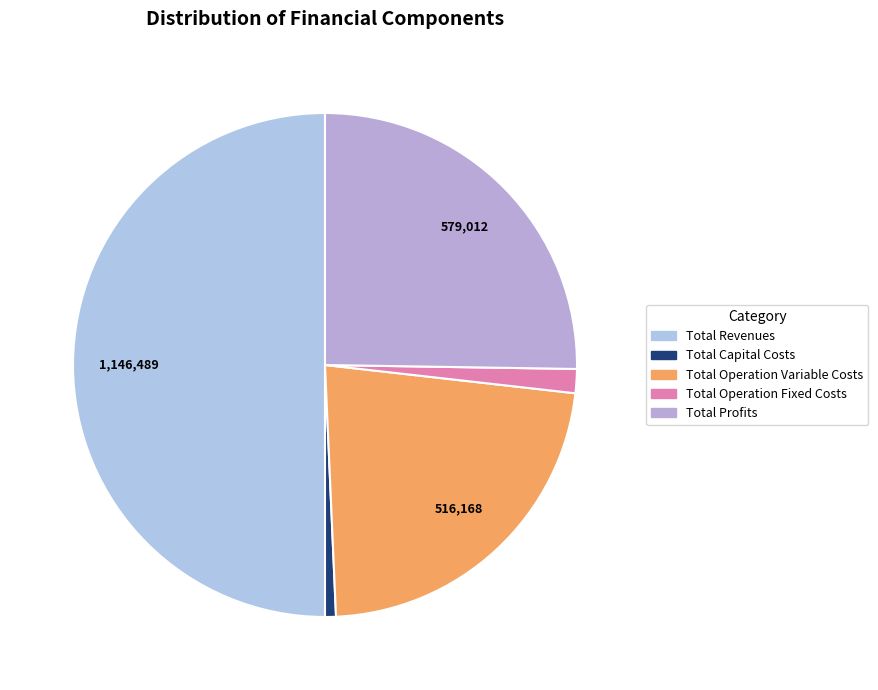

To the nearest percent, what portion does Total Revenues represent?

50%